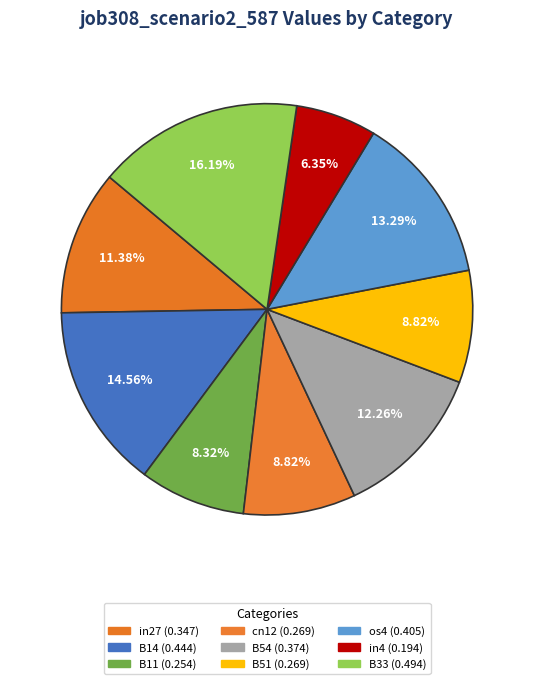

Between B54 and B33, which is larger?

B33